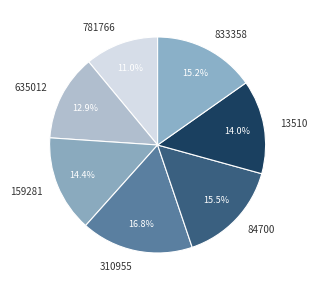

How many segments does this pie chart have?

7